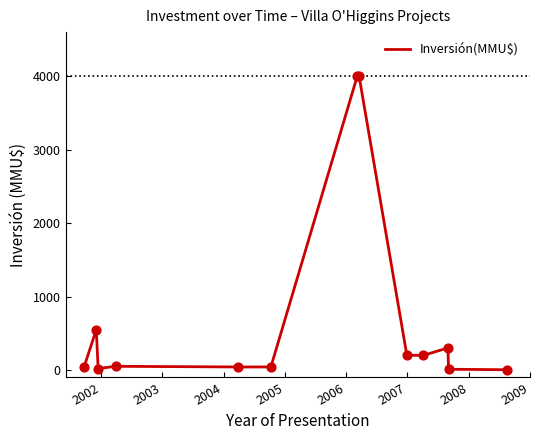

What is the maximum value shown in the chart?

4000.0